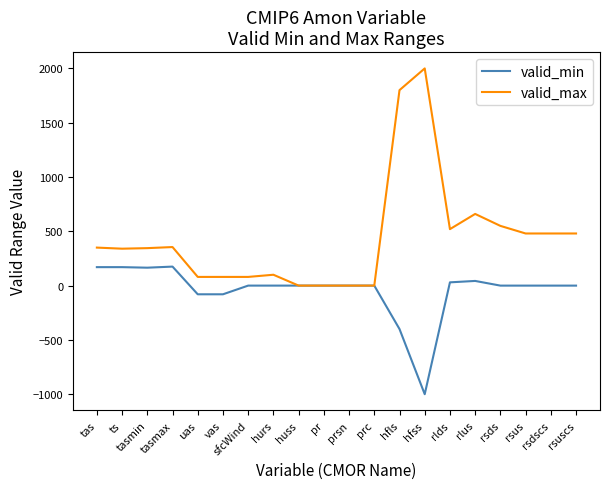

The value of valid_max at uas is 80.0. True or false?

True